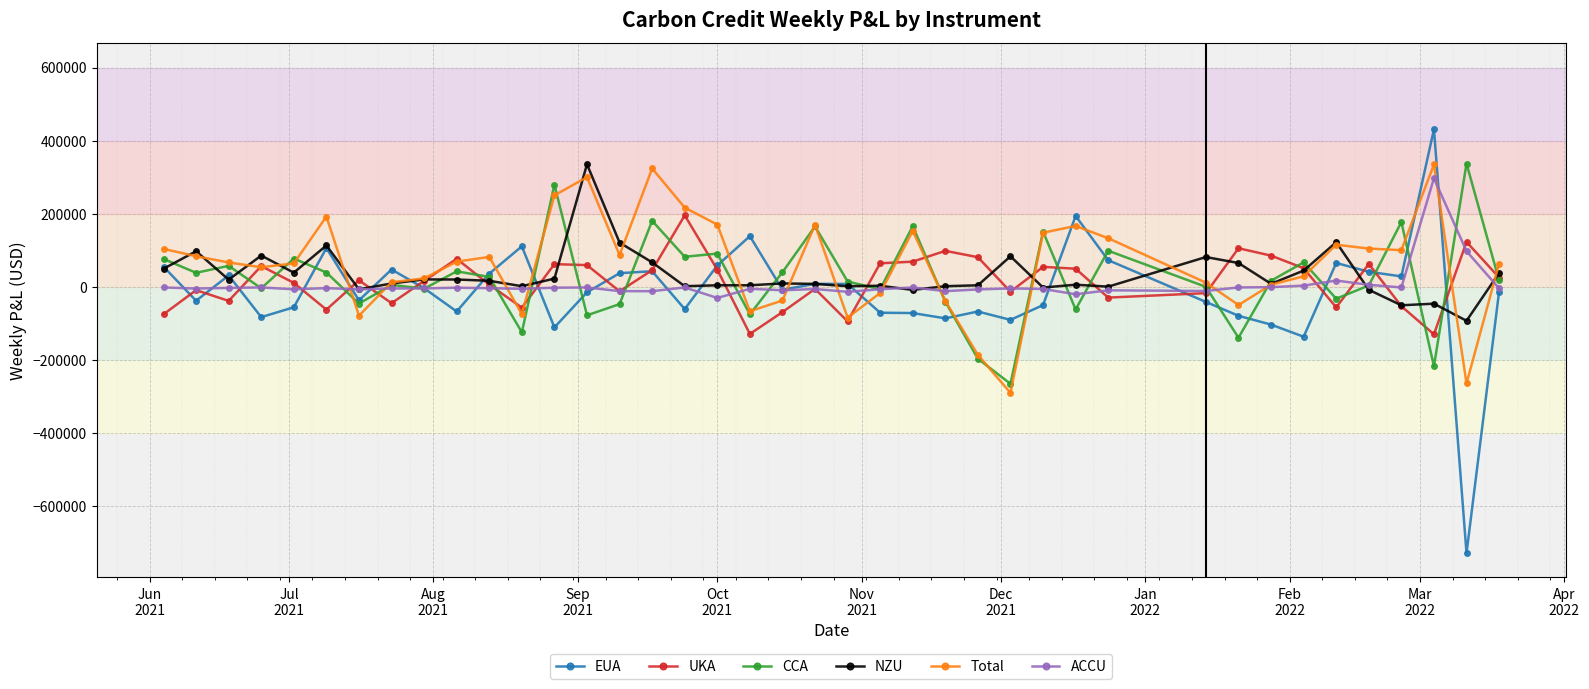

Which series has the widest spread of values?

EUA